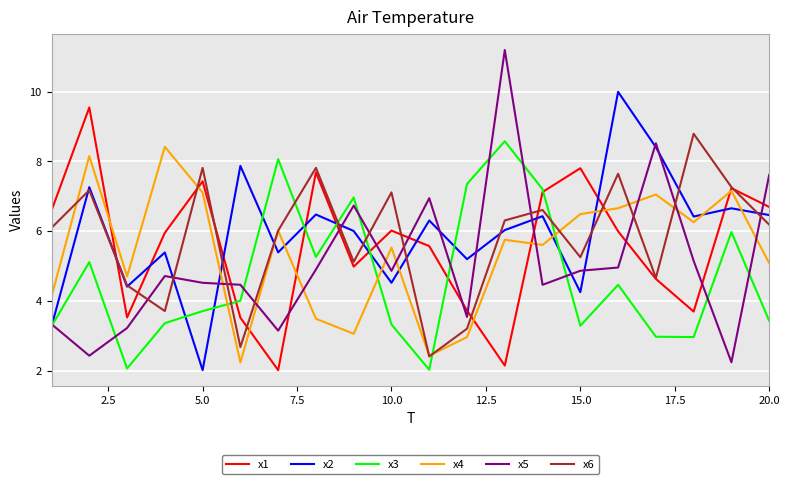

What is the difference between the second highest and second lowest values in the x1 series?

5.6